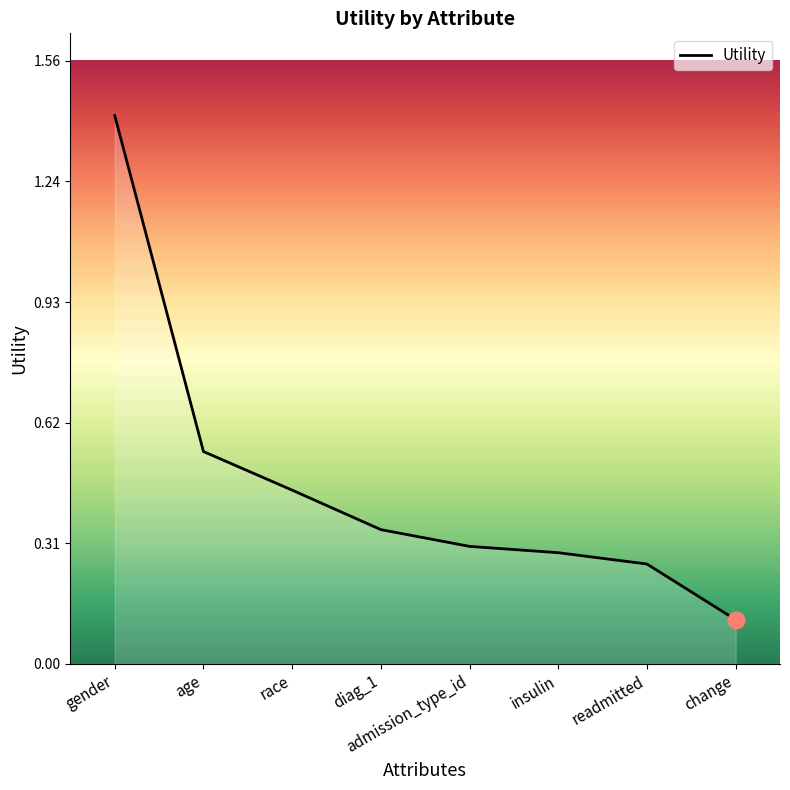

What position from the left is admission_type_id?

5